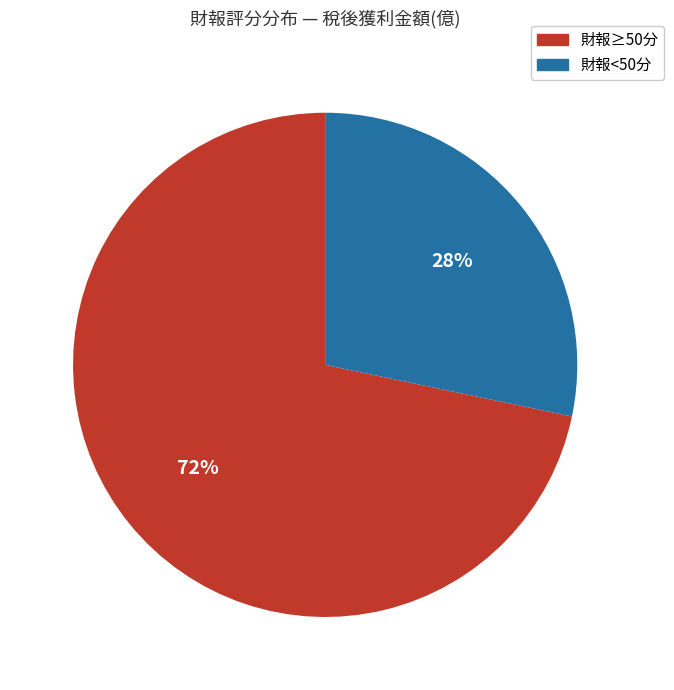

How many slices are in this pie chart?

2